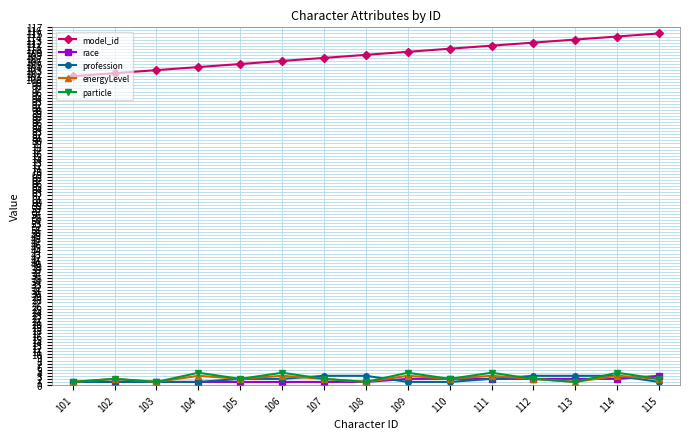

What is the highest value of the energyLevel series?

3